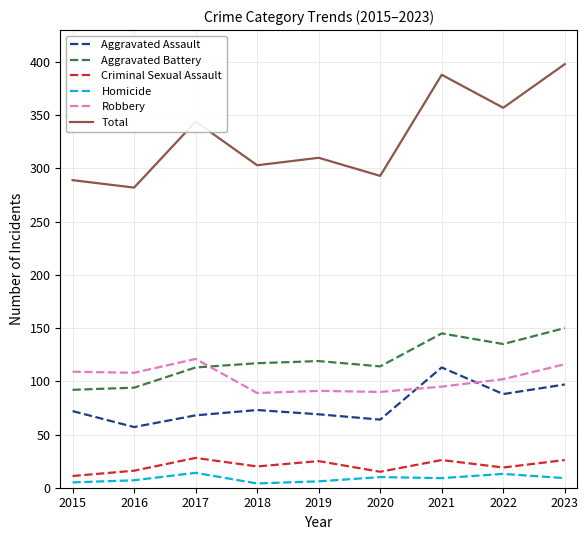

How many values in the Aggravated Assault series are below 72?

4